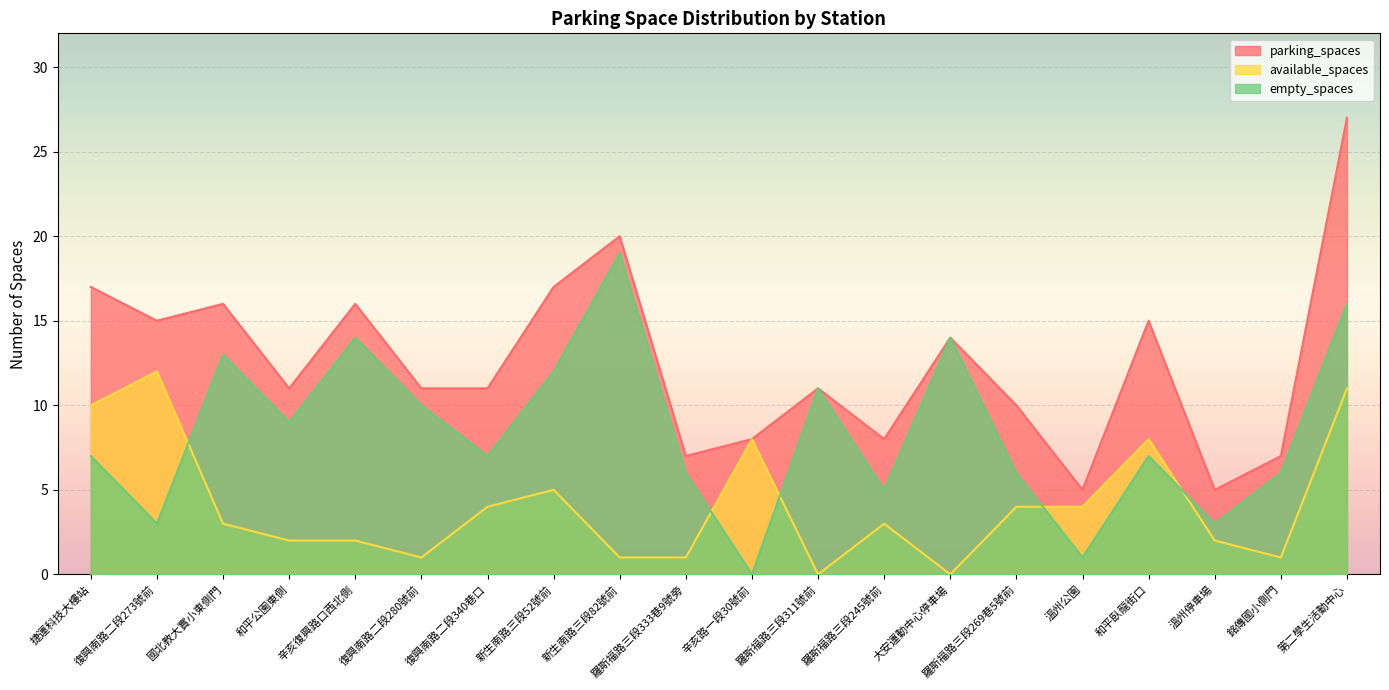

Where is empty_spaces nearest to the value 9?

和平公園東側